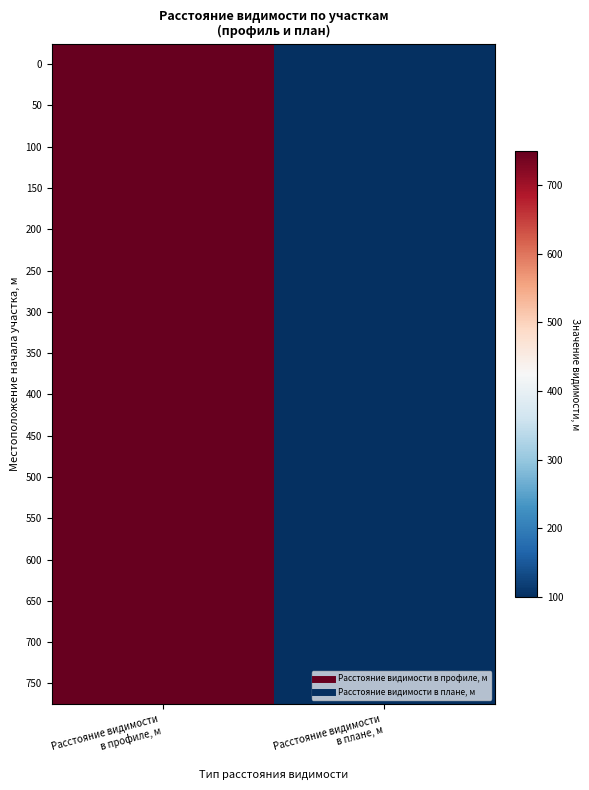

Rank the series at Расстояние видимости в профиле, м from highest to lowest value.

0, 50, 100, 150, 200, 250, 300, 350, 400, 450, 500, 550, 600, 650, 700, 750